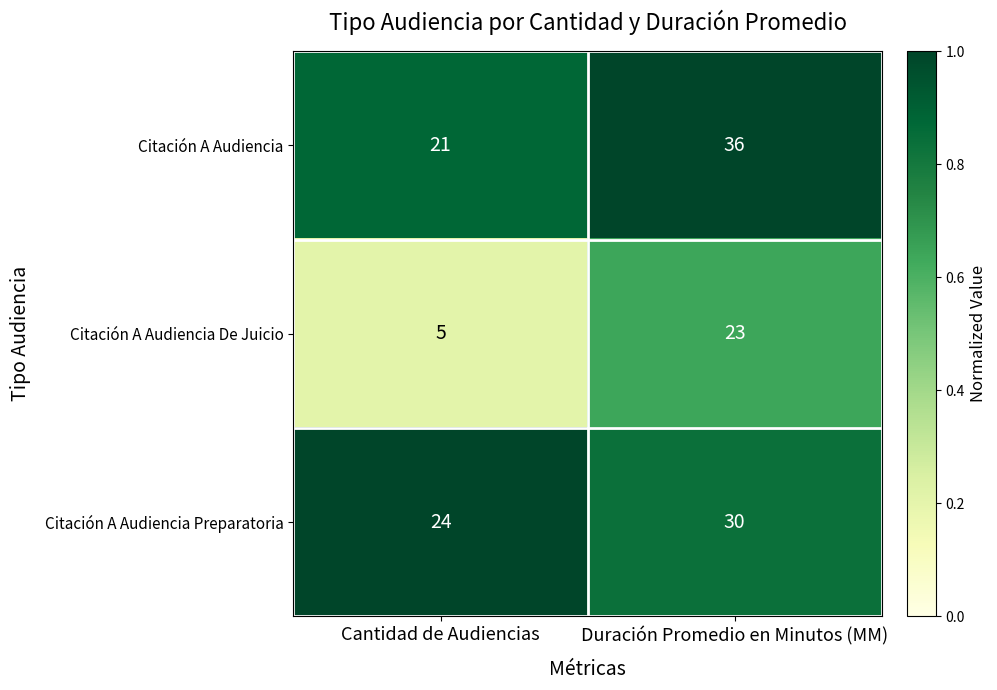

What is the average value of the Citación A Audiencia Preparatoria series?

27